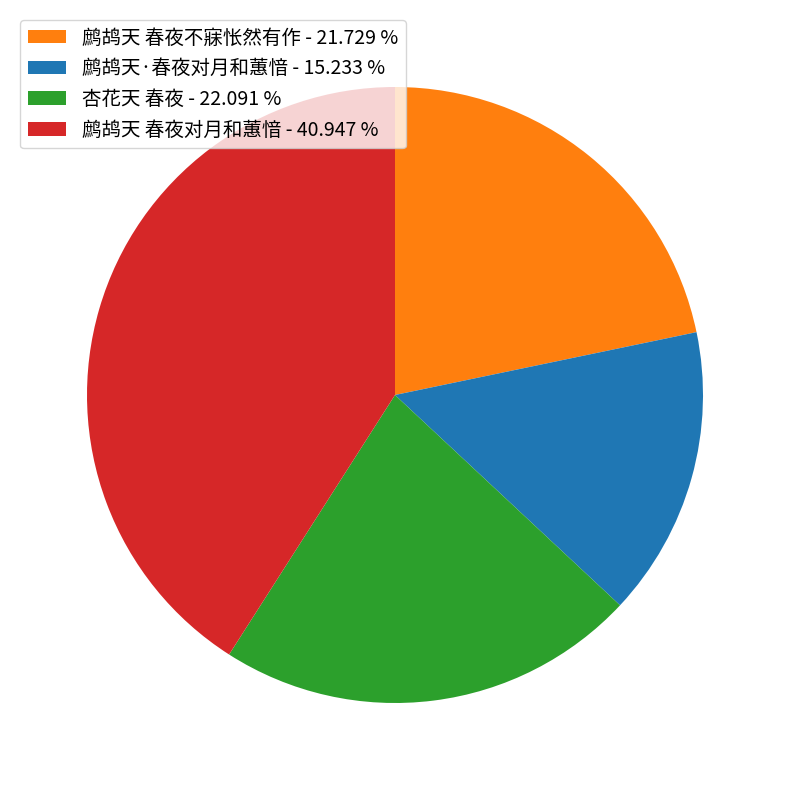

Count the number of slices in the pie.

4